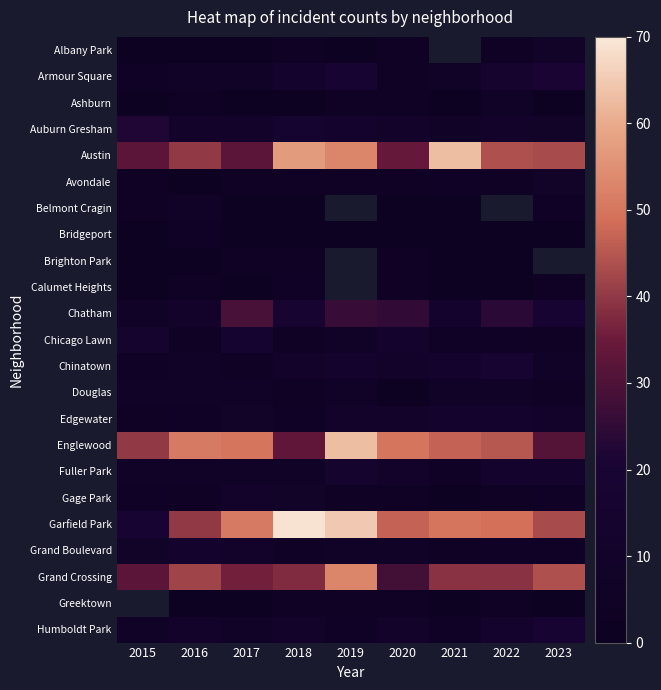

How many distinct data groups are displayed?

23